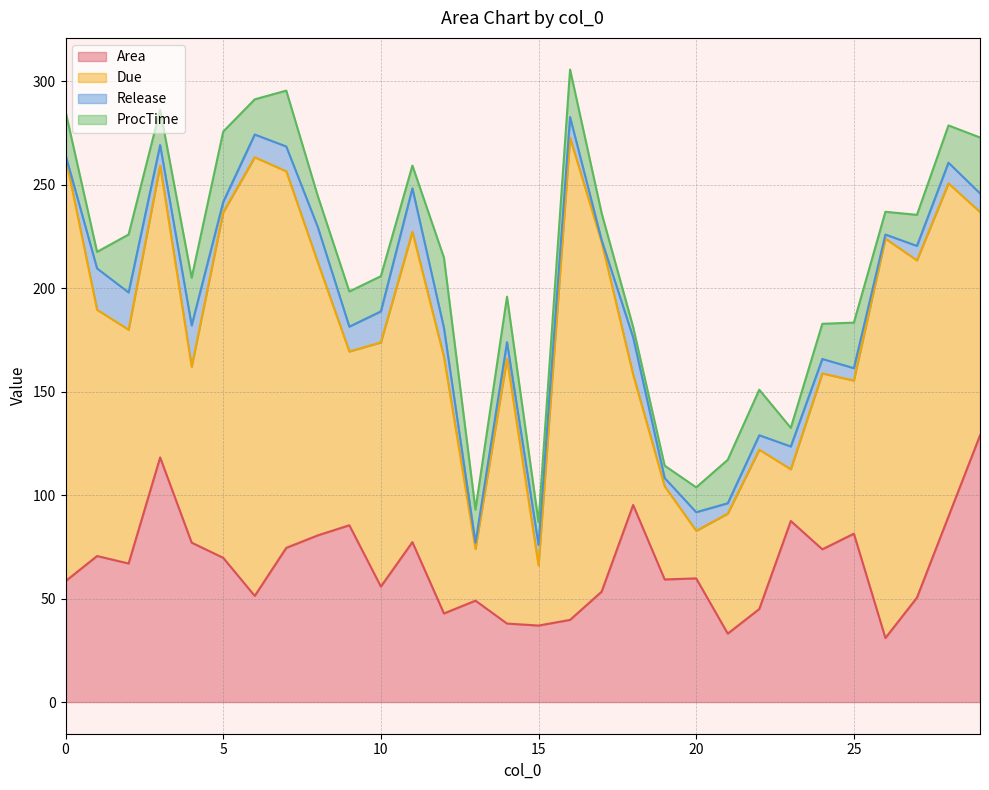

Read the Release value at 12.

14.0